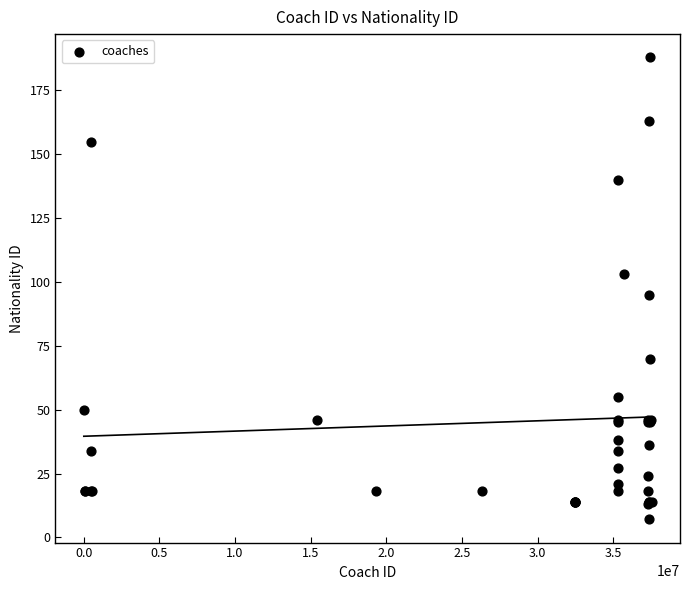

What Y value in the scatter plot is closest to 97?

95